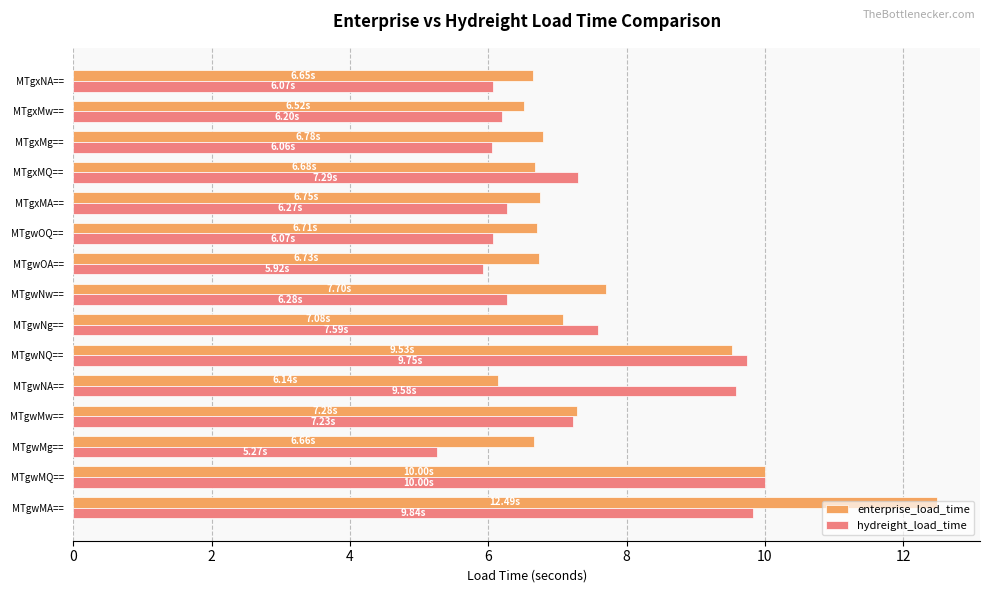

What is the total value across all series at MTgwMg==?

11.9